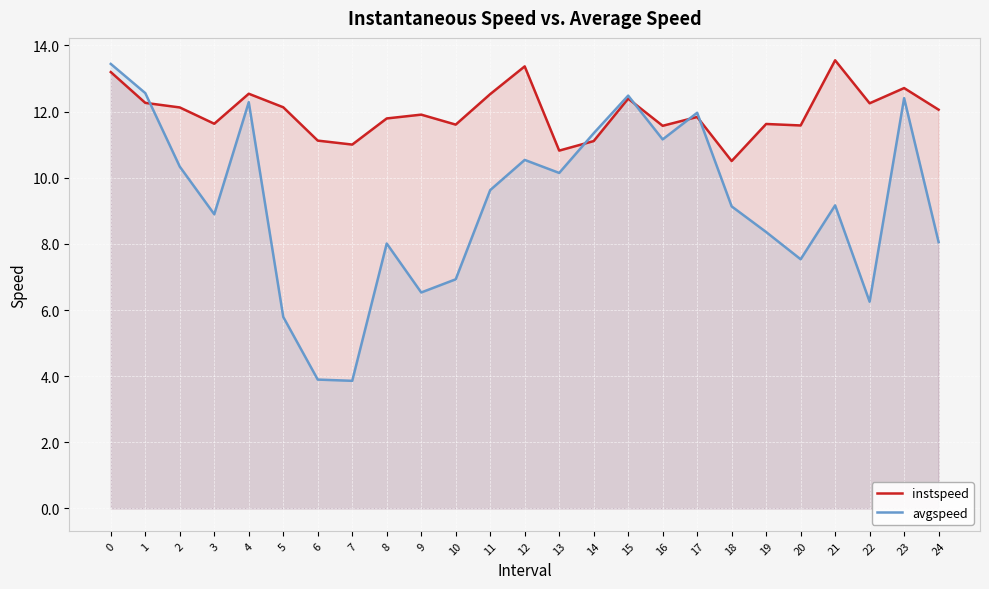

How many times do avgspeed and instspeed cross each other?

5